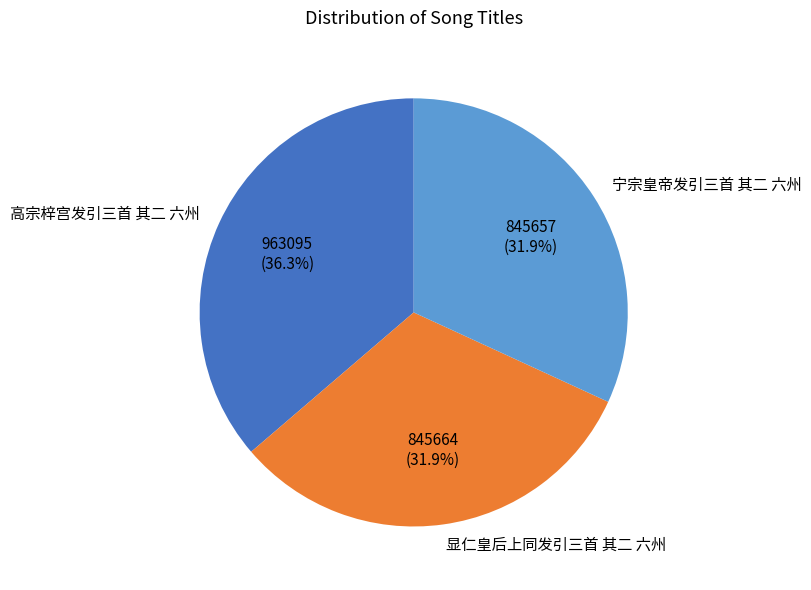

Is there a majority slice in this chart?

No